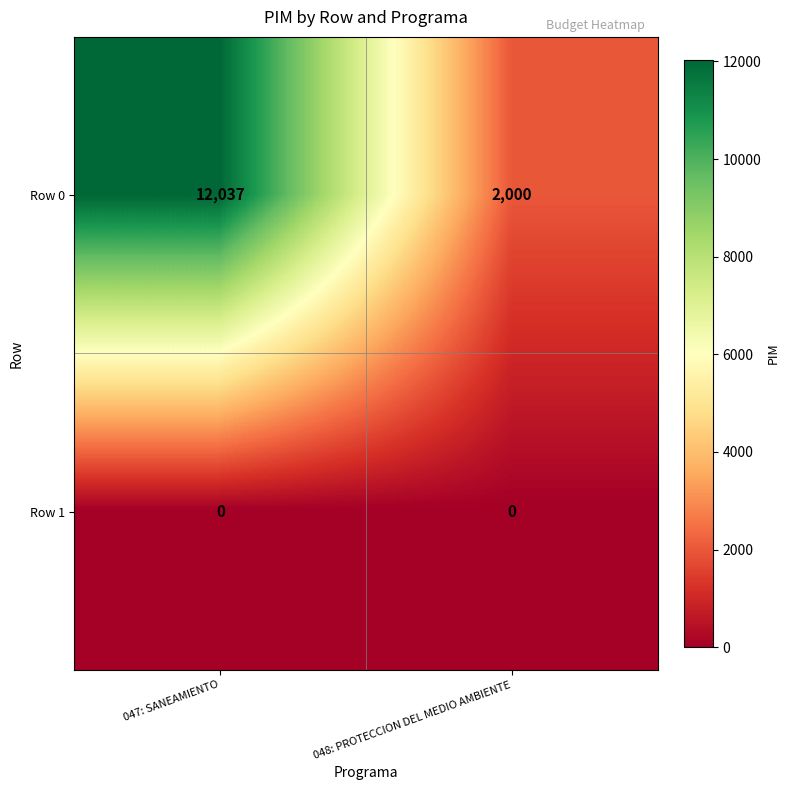

What is the maximum value shown in the chart?

12037